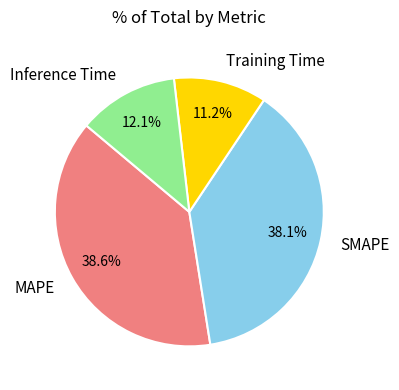

What is the ratio of the value at Inference Time to the value at MAPE?

0.3